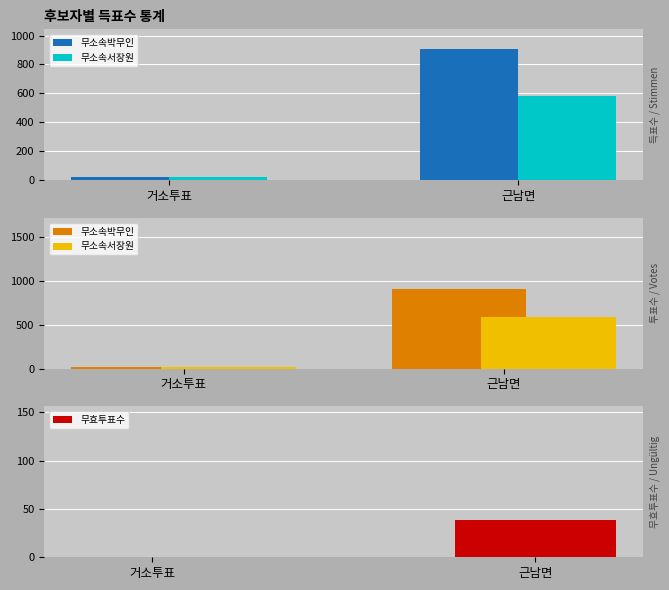

At how many categories does at least one series exceed 787?

1